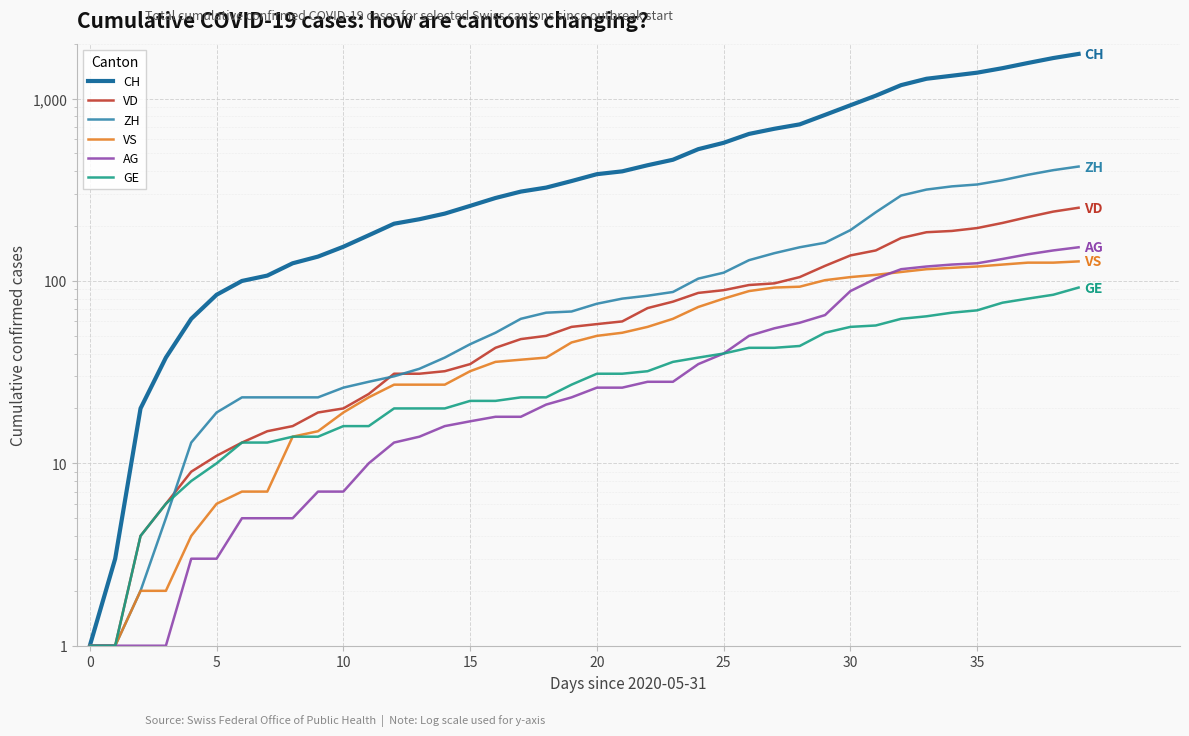

How many lines are shown in the chart?

6